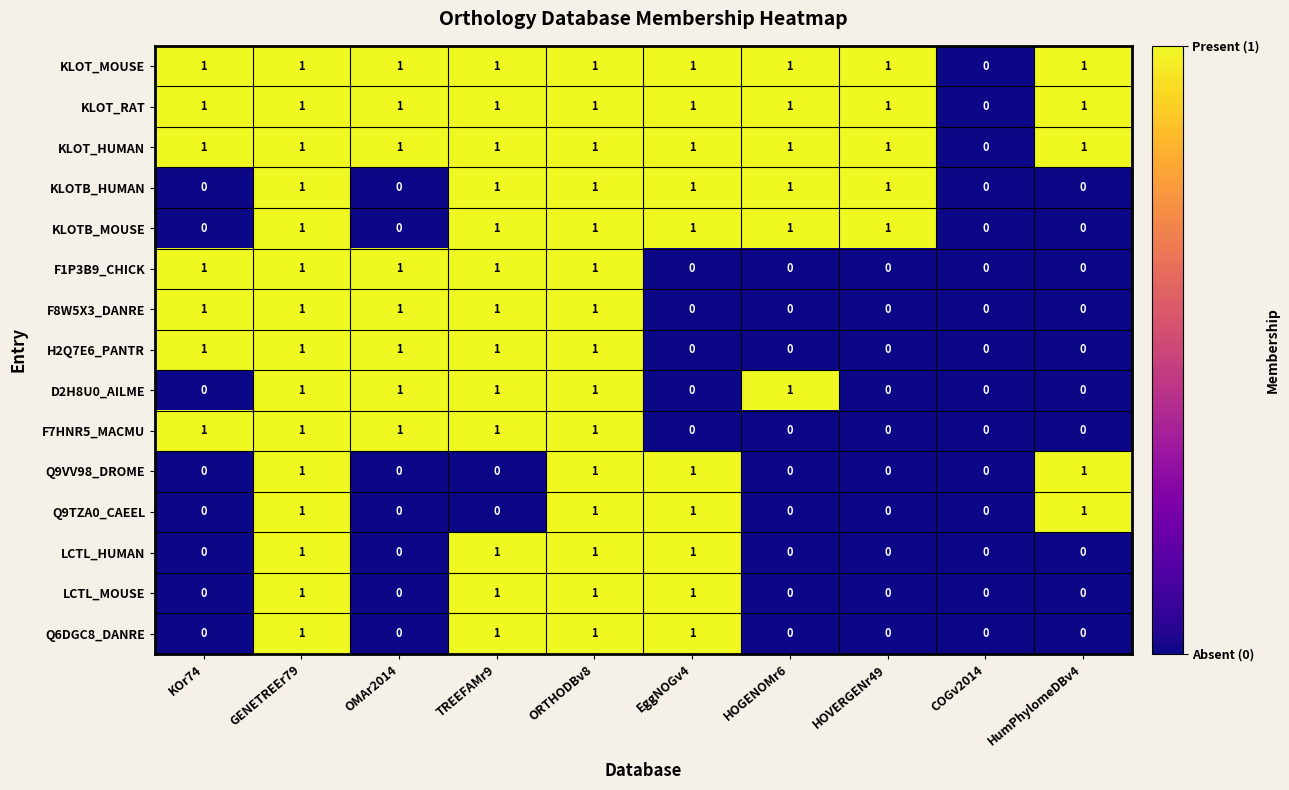

The value of KLOT_MOUSE at ORTHODBv8 is 0. True or false?

False